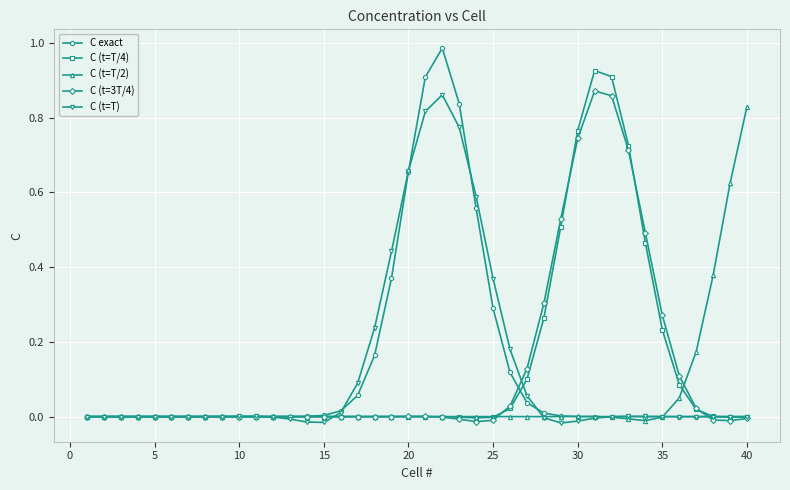

Which series has the largest range (max minus min)?

C exact